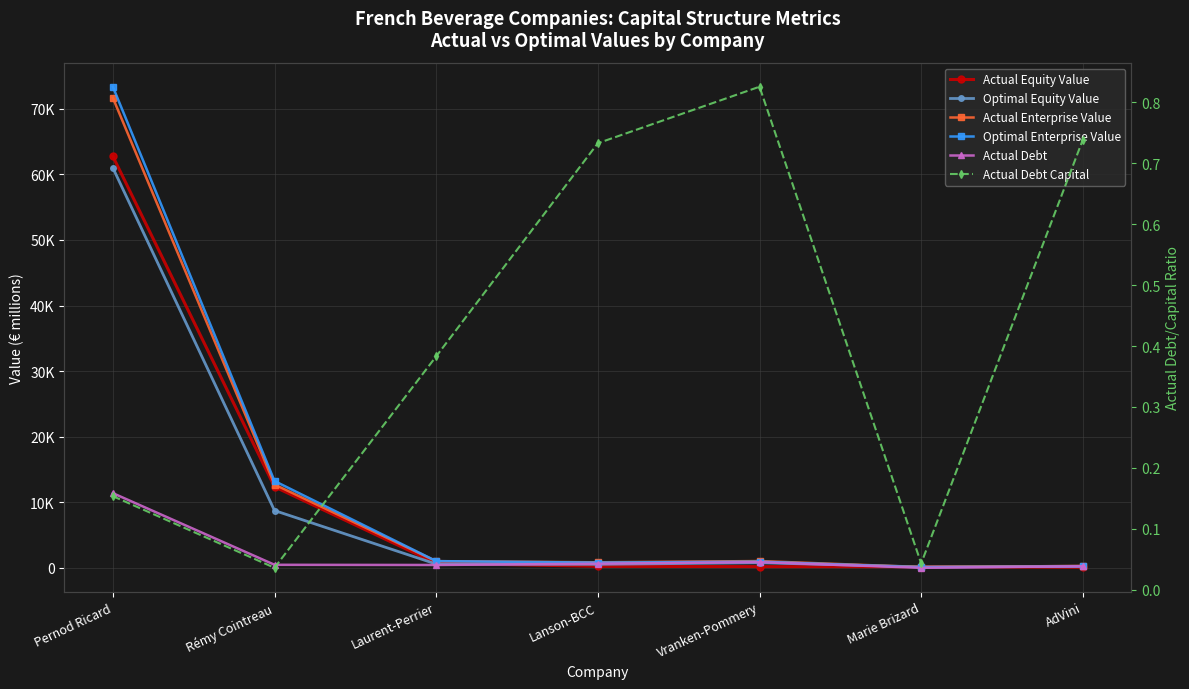

Reading left to right, what are all the values shown in this chart?

Actual Equity Value: Pernod Ricard=62757.5	Rémy Cointreau=12358.6	Laurent-Perrier=697.2	Lanson-BCC=229.3	Vranken-Pommery=181.8	Marie Brizard=166.6	AdVini=83.3
Optimal Equity Value: Pernod Ricard=61001.7	Rémy Cointreau=8735.2	Laurent-Perrier=574.7	Lanson-BCC=533.8	Vranken-Pommery=773.1	Marie Brizard=144.9	AdVini=243.0
Actual Enterprise Value: Pernod Ricard=71680.1	Rémy Cointreau=12705.8	Laurent-Perrier=1013.8	Lanson-BCC=844.9	Vranken-Pommery=1031.6	Marie Brizard=111.7	AdVini=286.7
Optimal Enterprise Value: Pernod Ricard=73366.6	Rémy Cointreau=13235.7	Laurent-Perrier=1023.5	Lanson-BCC=795.1	Vranken-Pommery=939.5	Marie Brizard=84.2	AdVini=214.2
Actual Debt: Pernod Ricard=11386.4	Rémy Cointreau=462.2	Laurent-Perrier=432.8	Lanson-BCC=629.0	Vranken-Pommery=860.6	Marie Brizard=7.5	AdVini=235.4
Actual Debt Capital: Pernod Ricard=0.2	Rémy Cointreau=0.0	Laurent-Perrier=0.4	Lanson-BCC=0.7	Vranken-Pommery=0.8	Marie Brizard=0.0	AdVini=0.7